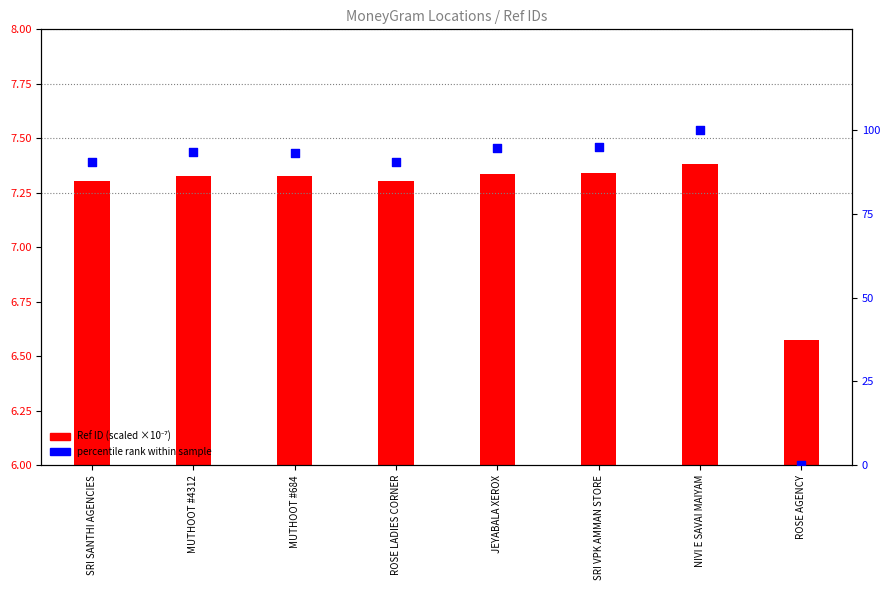

Which series has the largest total across all categories?

percentile rank within sample